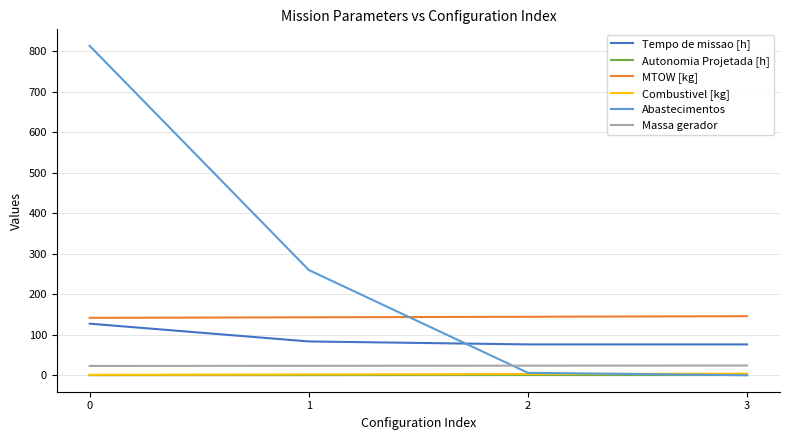

Which series changed the most between 1 and 3?

Abastecimentos